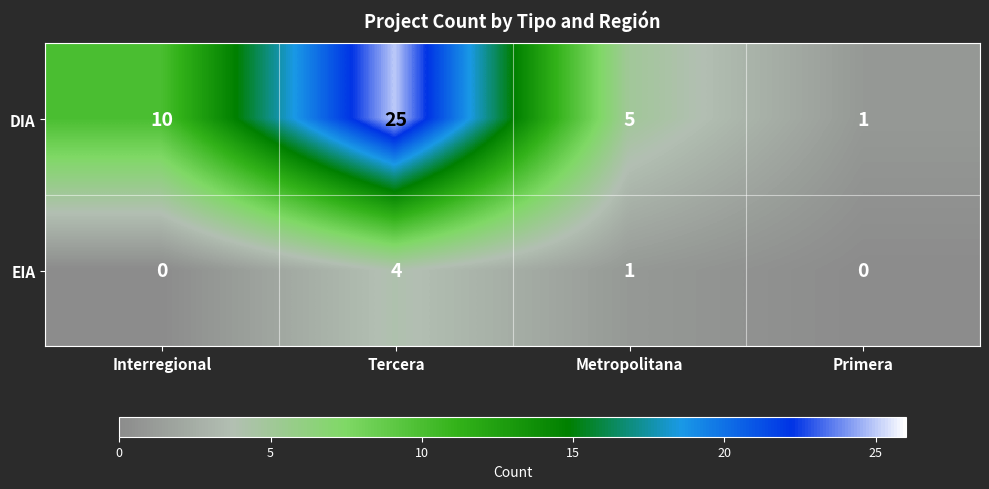

Rank the series by their average value, from highest to lowest.

DIA, EIA